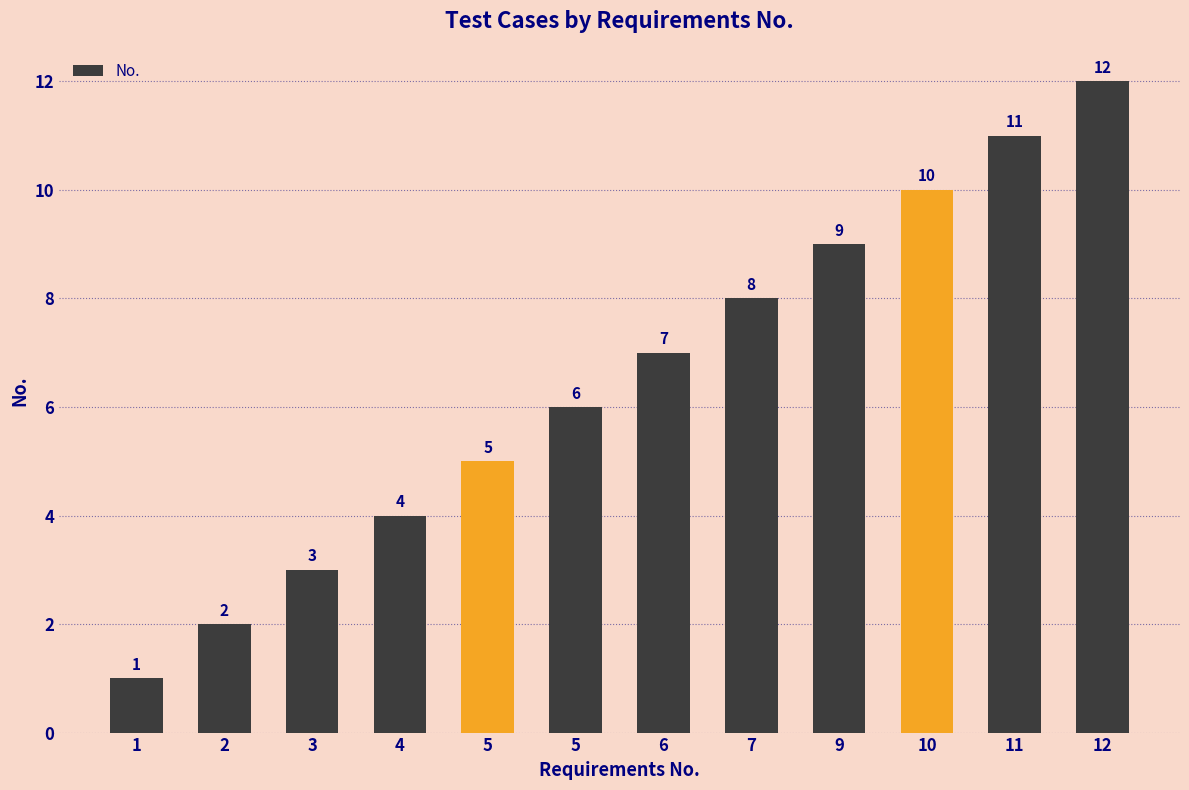

What is the average value?

6